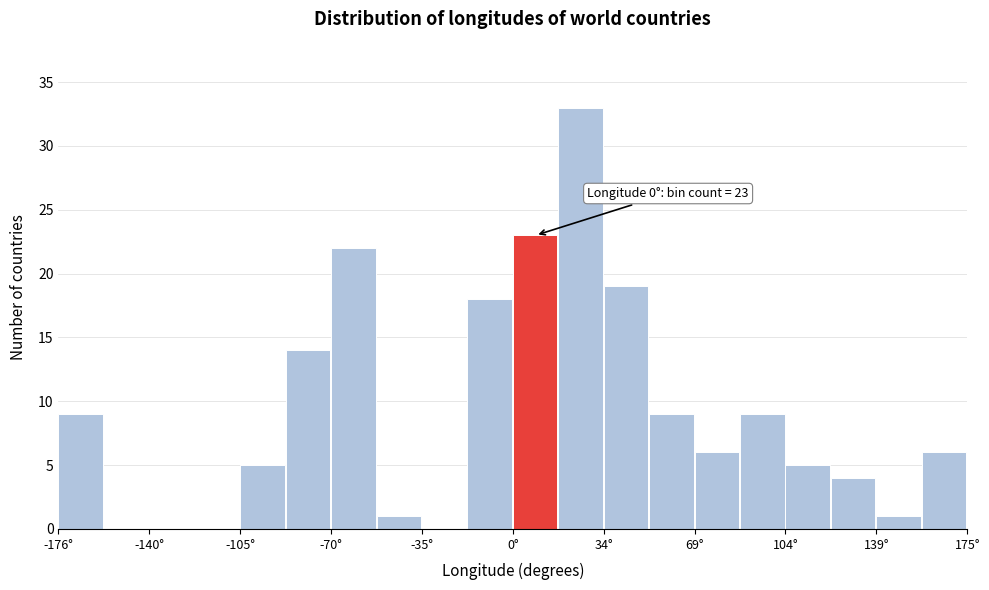

Around what value on the x-axis is the tallest bar? Give the approximate position of its centre, as read against the axis.

25